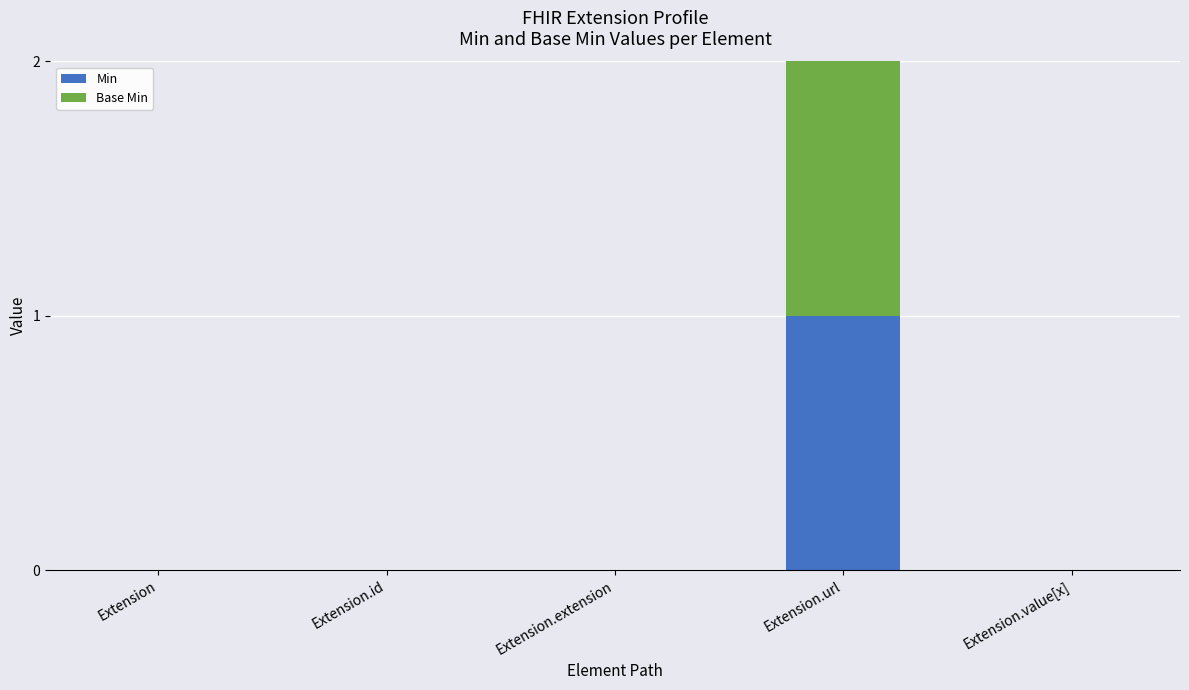

At which category is the sum across all series the highest?

Extension.url